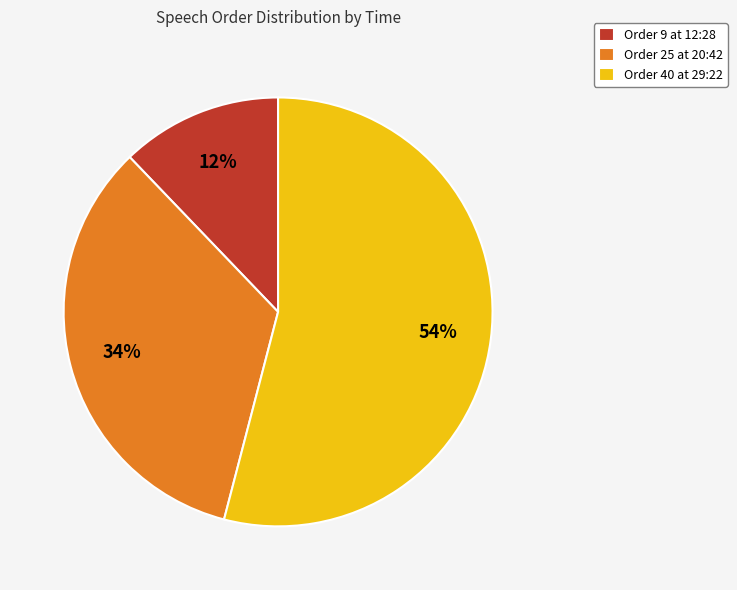

Is it true that Order 40 at 29:22 is 67% of the pie?

False